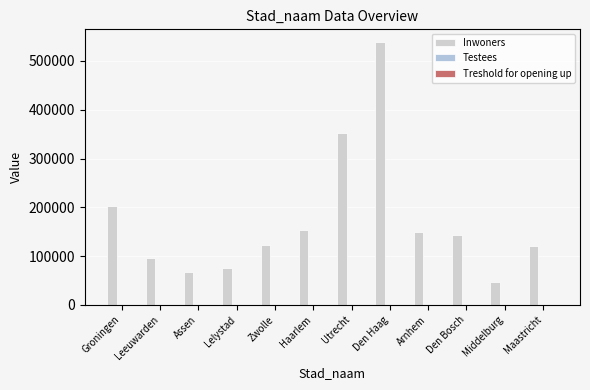

What is the difference between the second highest and second lowest values in the Testees series?

29